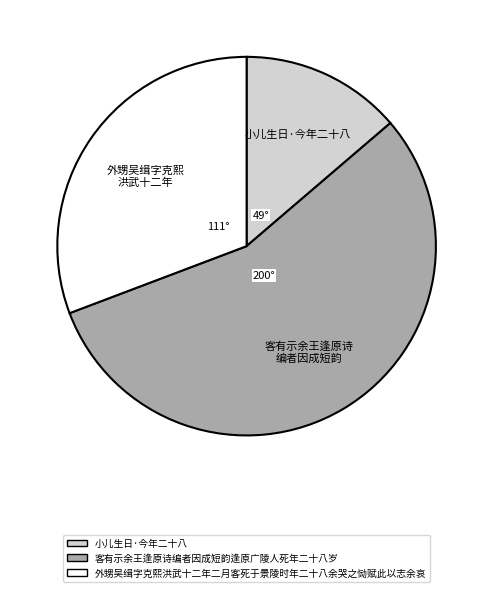

How many segments does this pie chart have?

3